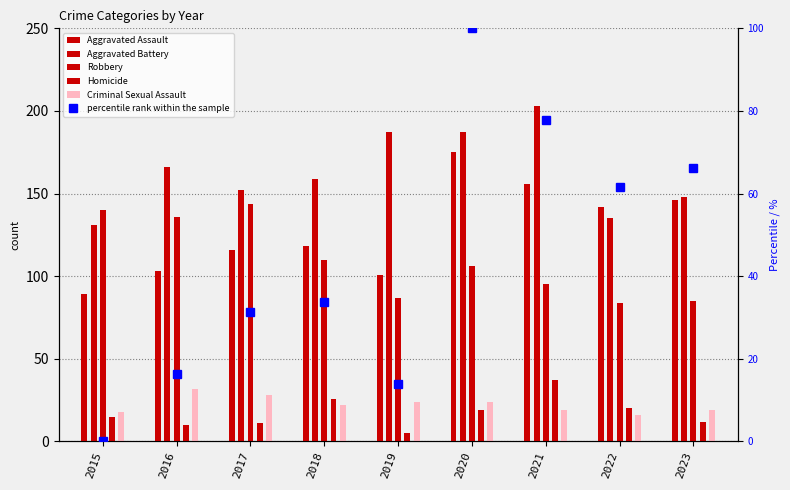

What is the value of the Criminal Sexual Assault bar at the 1st from the left?

18.0